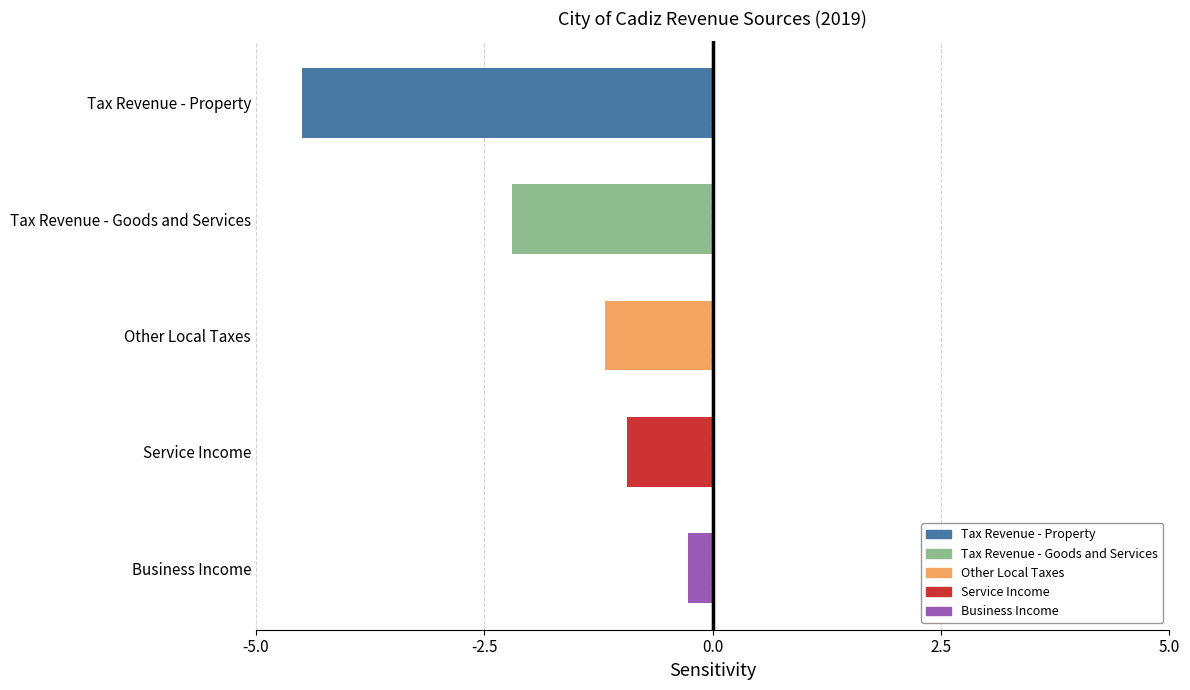

Are the bars horizontal?

Yes